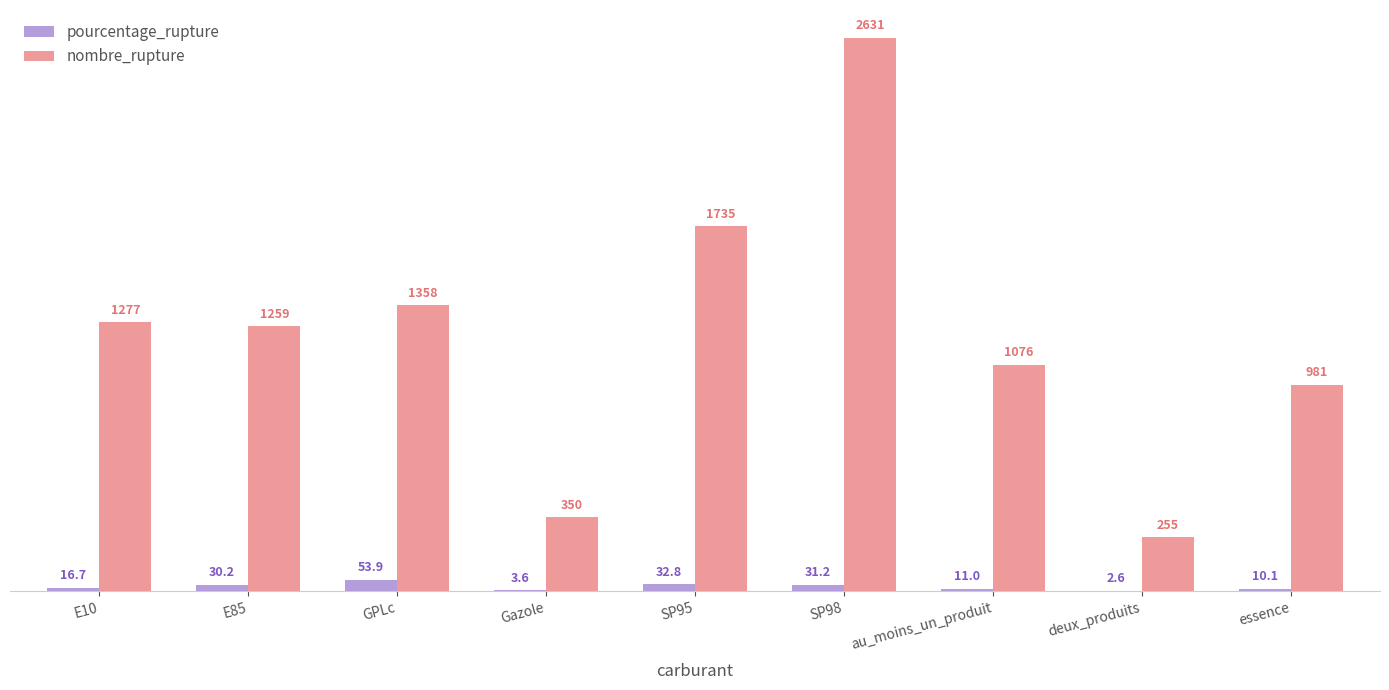

Which series has the largest total across all categories?

nombre_rupture